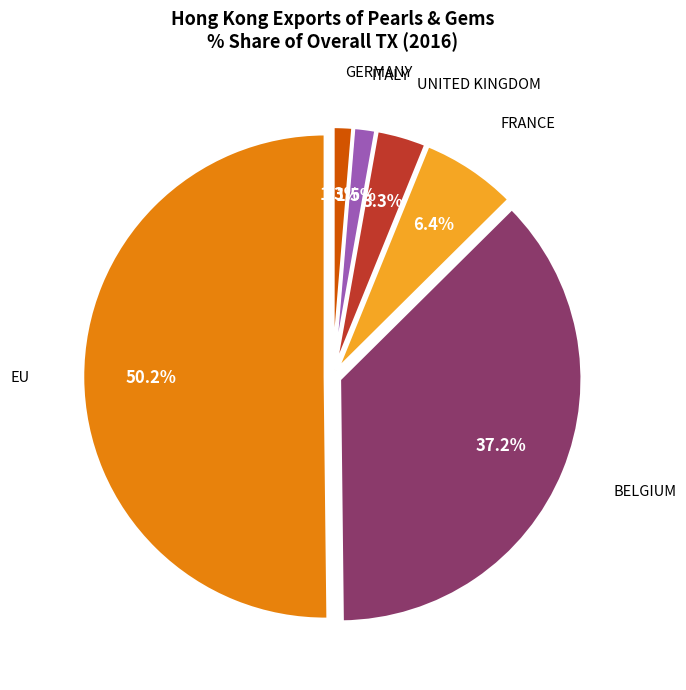

What percentage is the EU slice, to the nearest percent?

50%